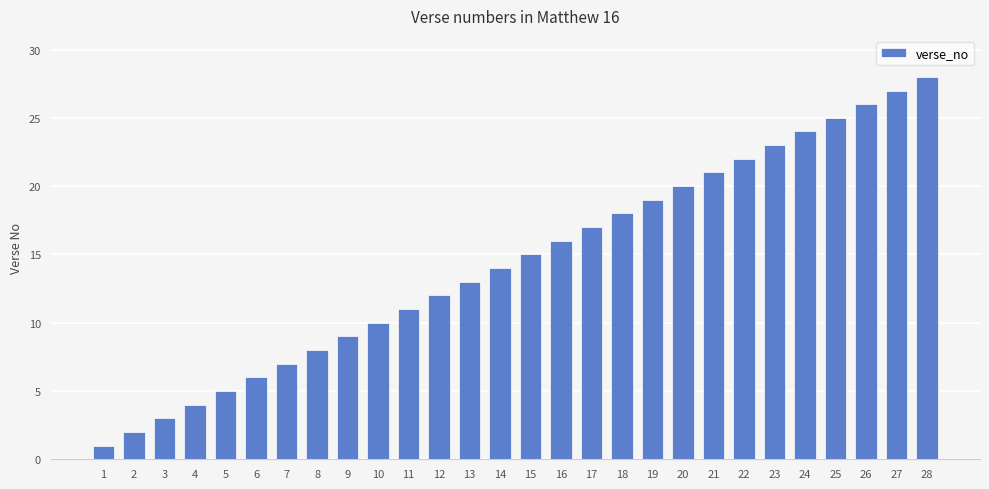

Where is the data nearest to the value 14?

14